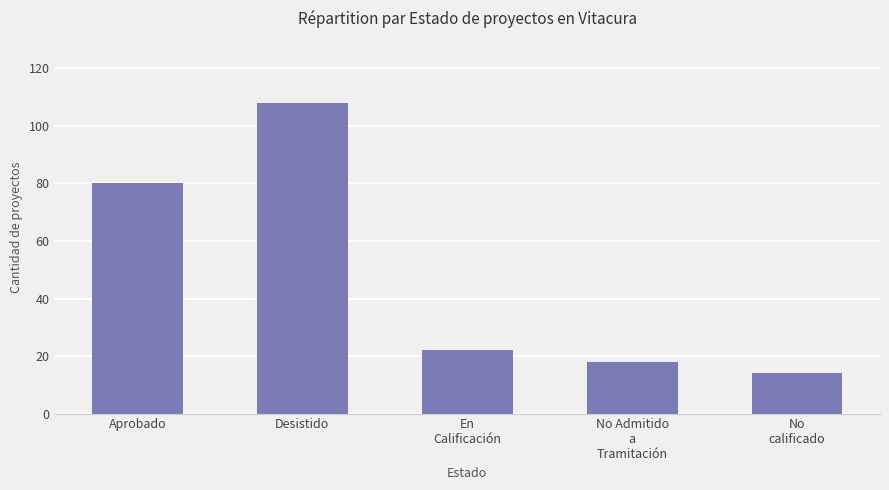

What is the change in value from No Admitido
a
Tramitación to No
calificado?

-4